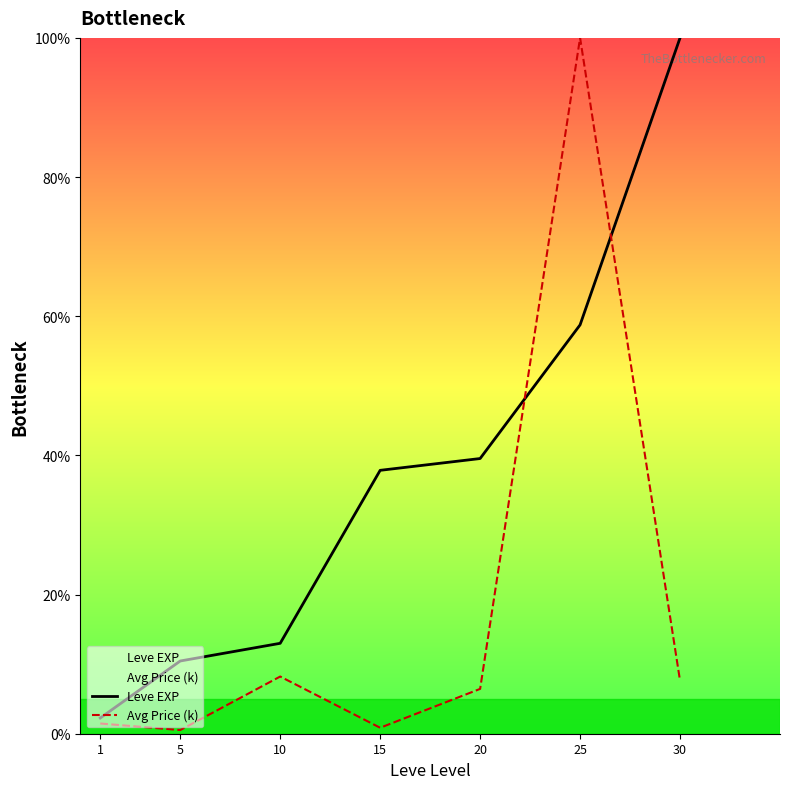

How many values in the Leve EXP series exceed 37?

4